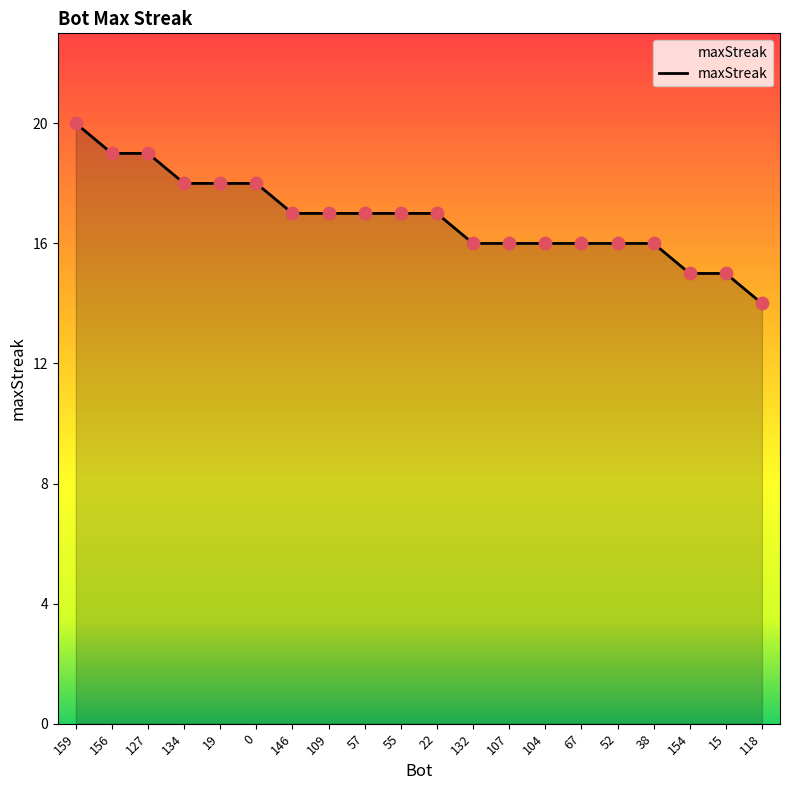

Which has a higher value, 156 or 154?

156